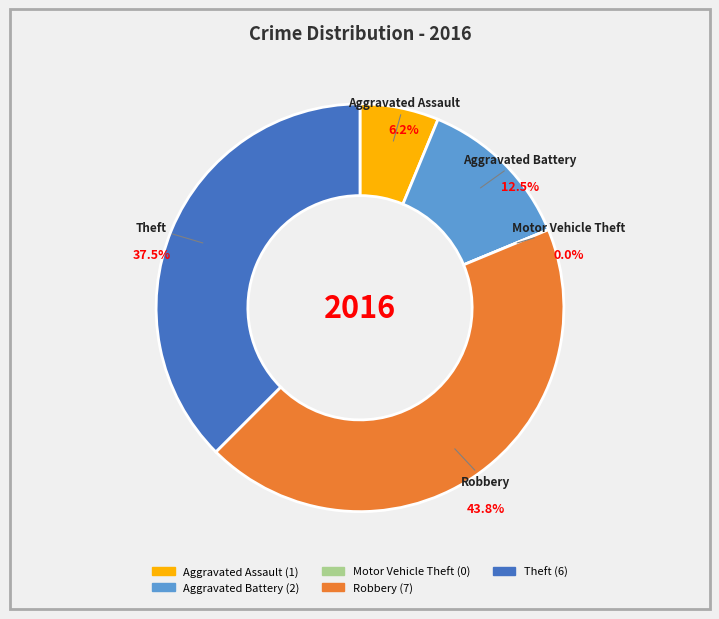

To the nearest percent, what is the combined percentage of Aggravated Assault and Aggravated Battery?

19%